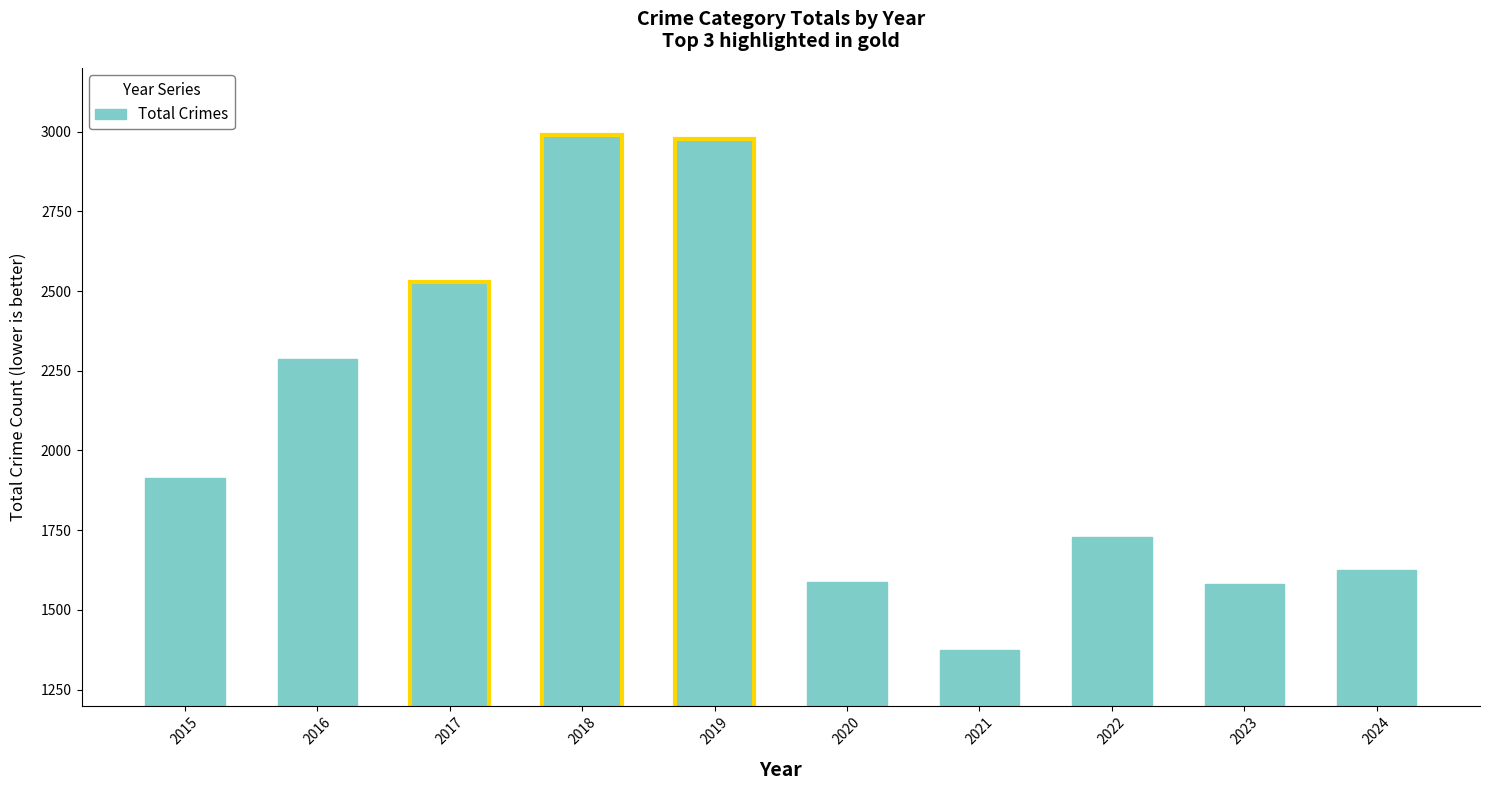

What is the change in value from 2015 to 2019?

+1063